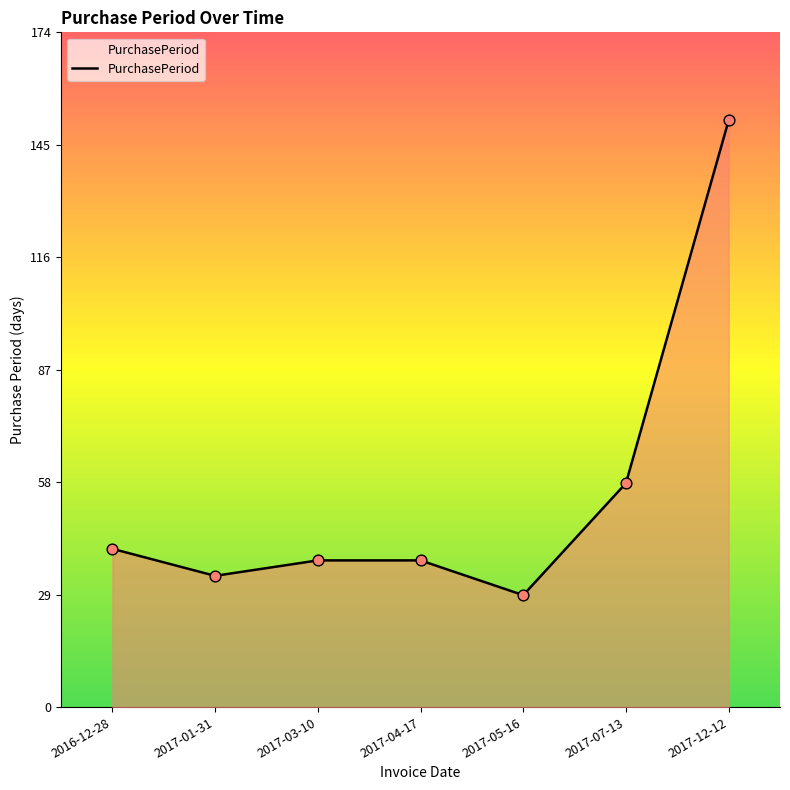

Approximately how many times larger is the value at 2017-05-16 compared to 2017-04-17?

0.8